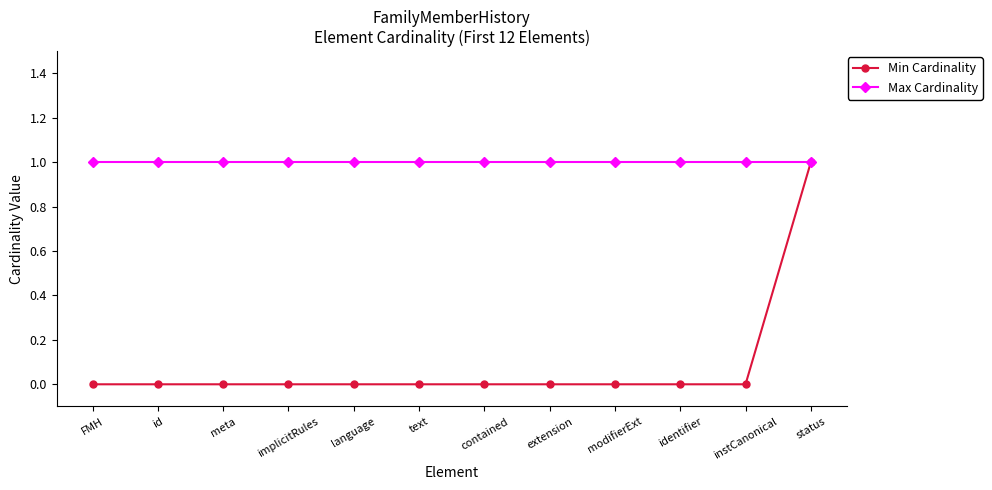

What is the sum of all Max Cardinality values?

12